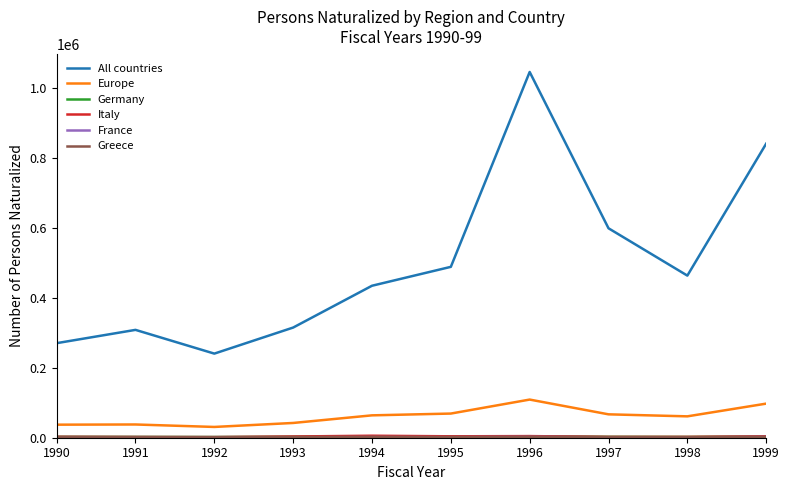

Which series has the largest total across all categories?

All countries